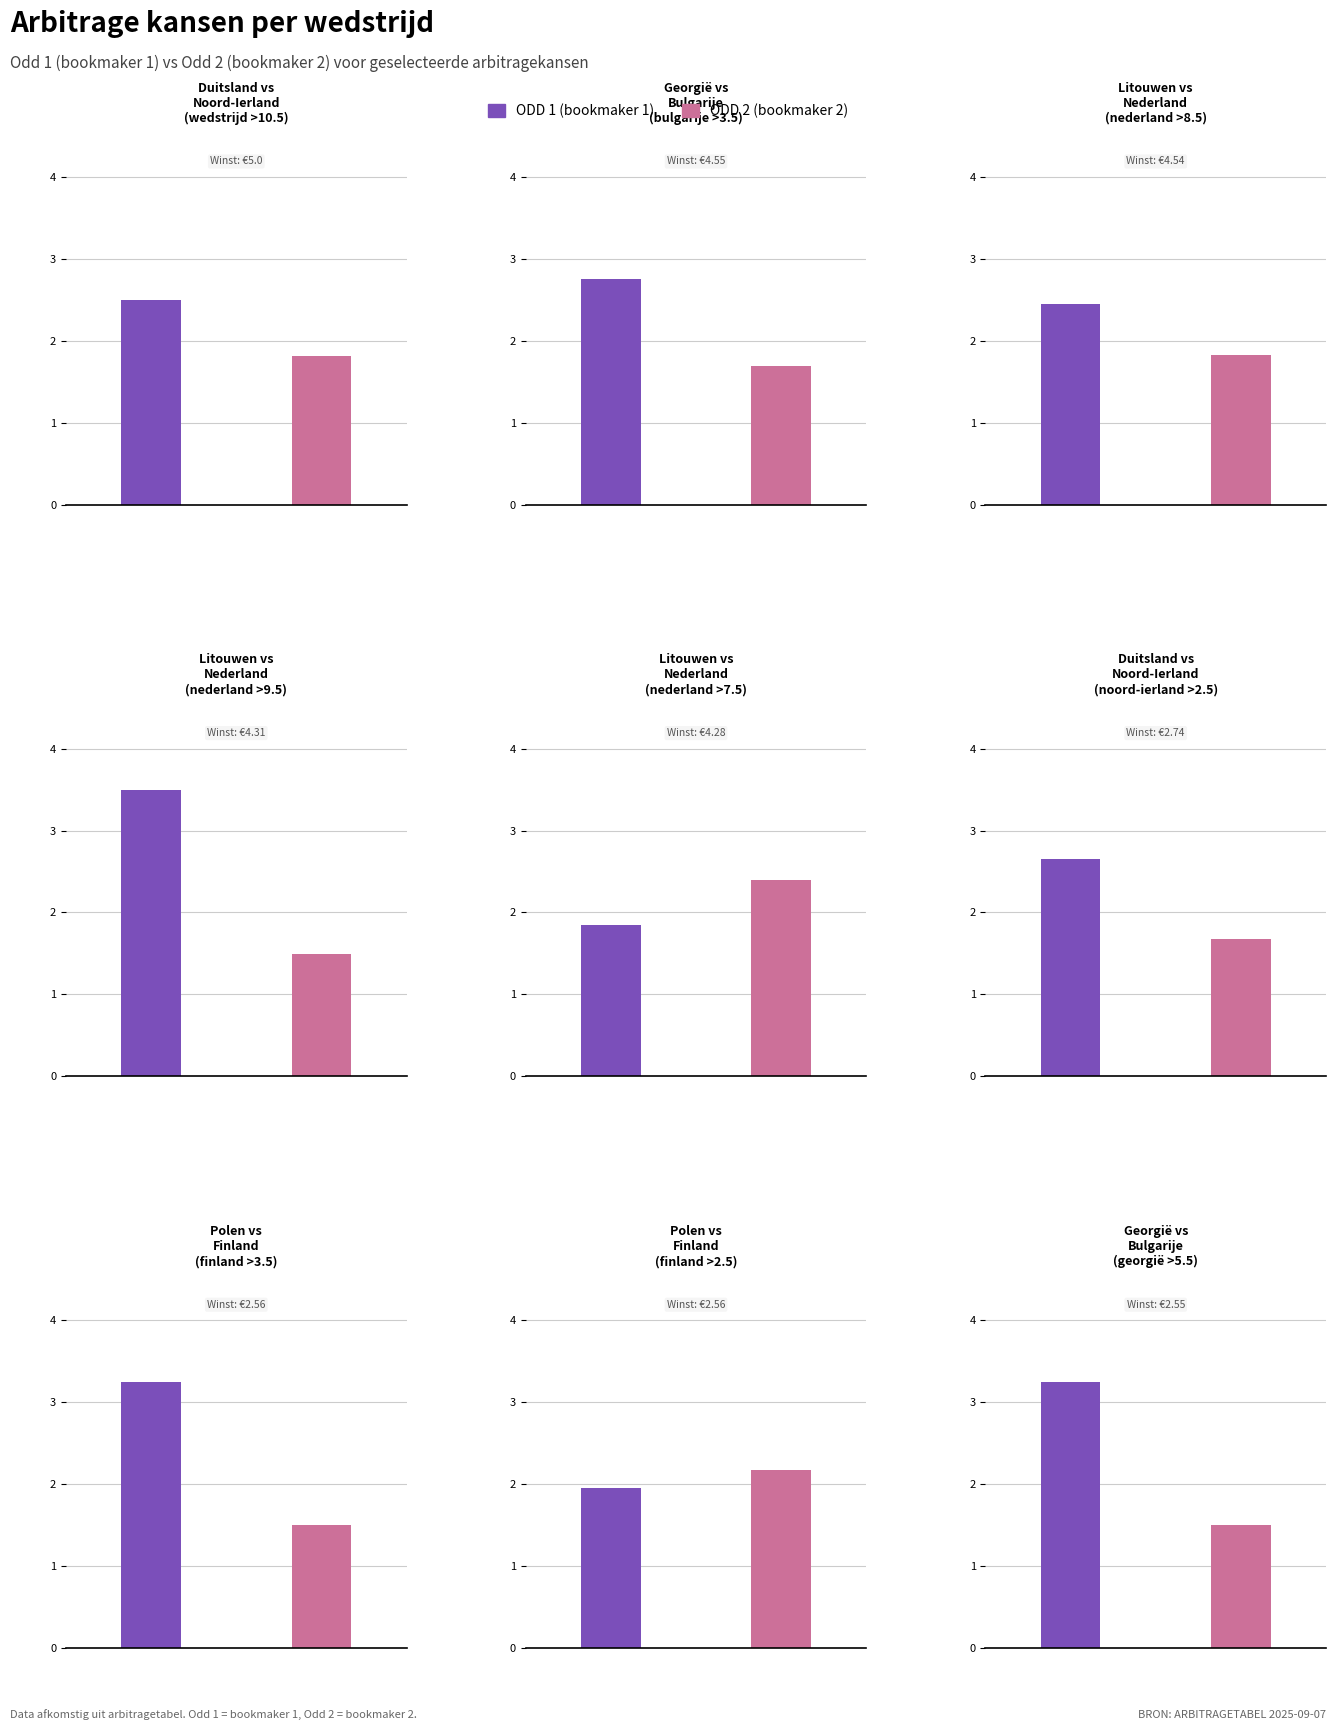

What are all the series names shown in the legend?

Odd 1, Odd 2